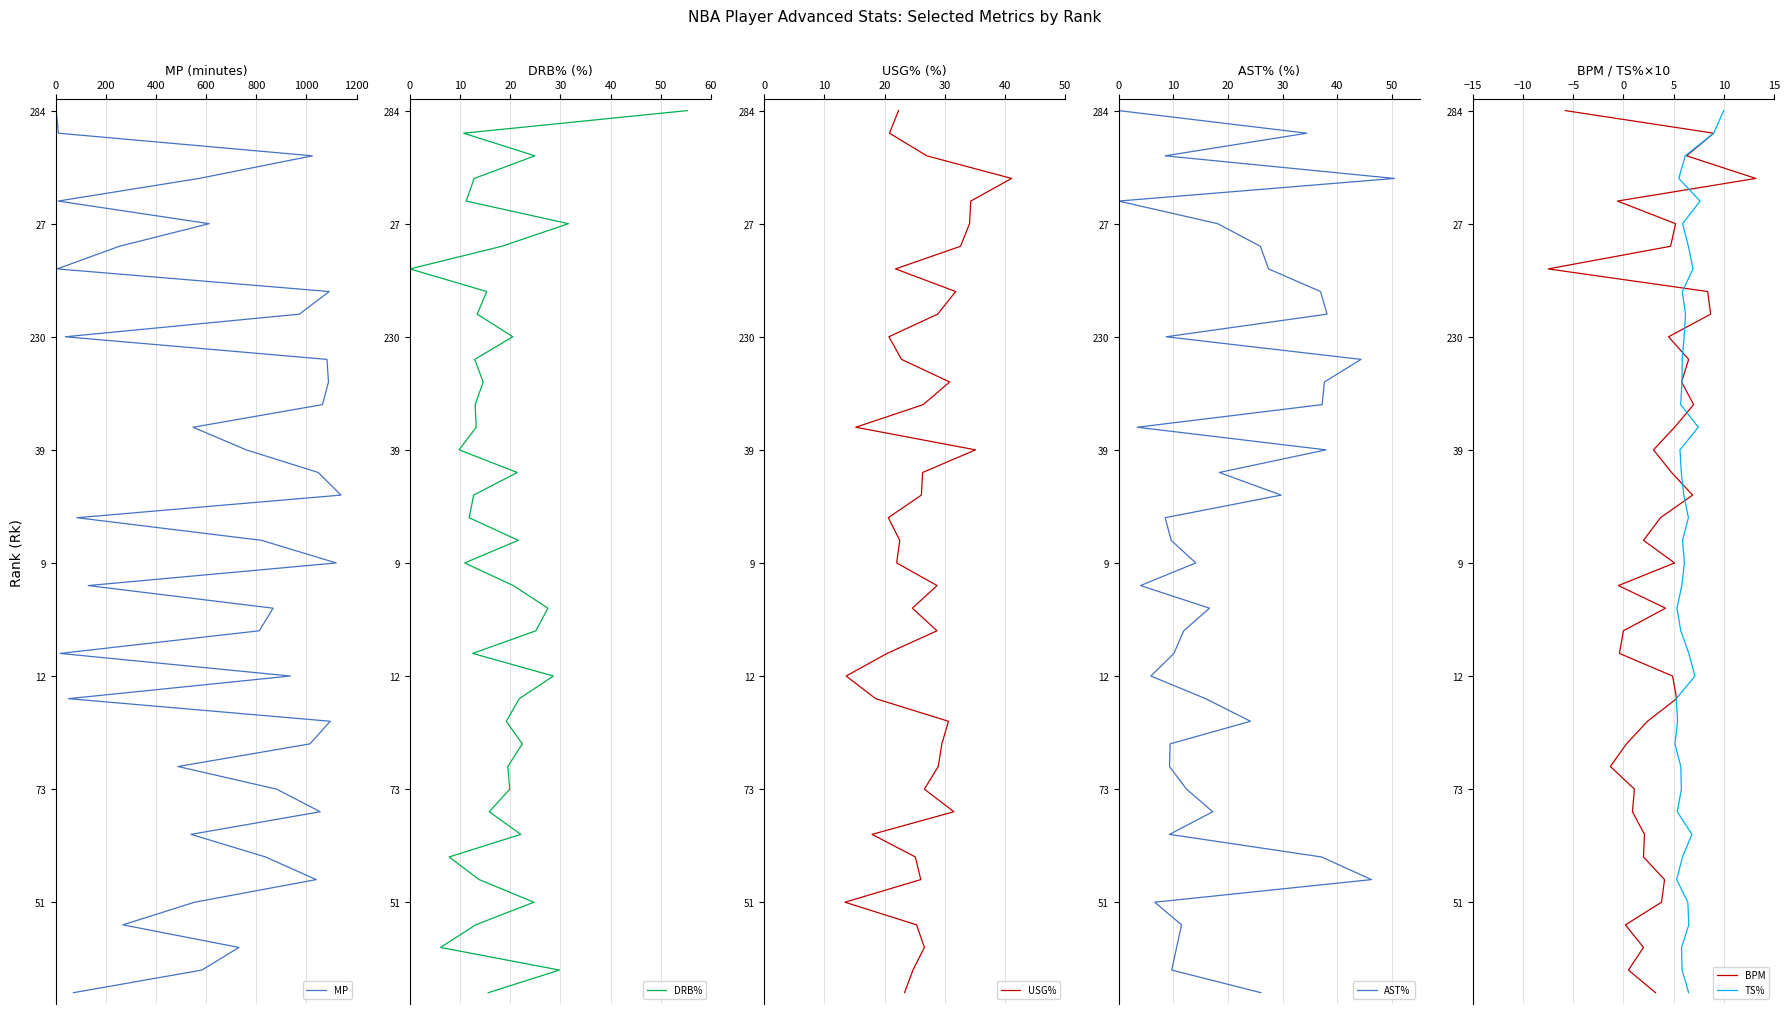

At 200, list the series in order from smallest to largest.

MP, DRB%, USG%, AST%, BPM, TS%